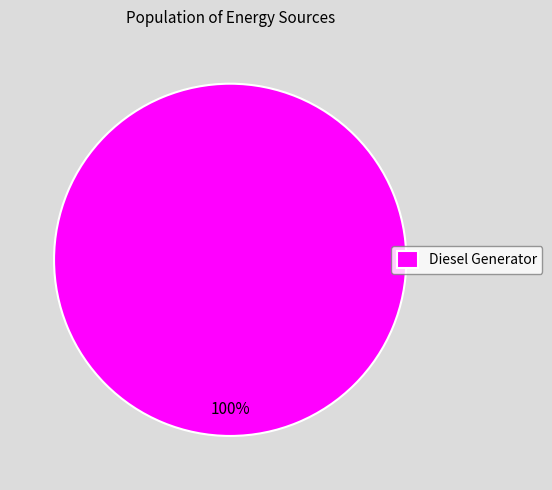

What percentage is the Diesel Generator slice, to the nearest percent?

100%